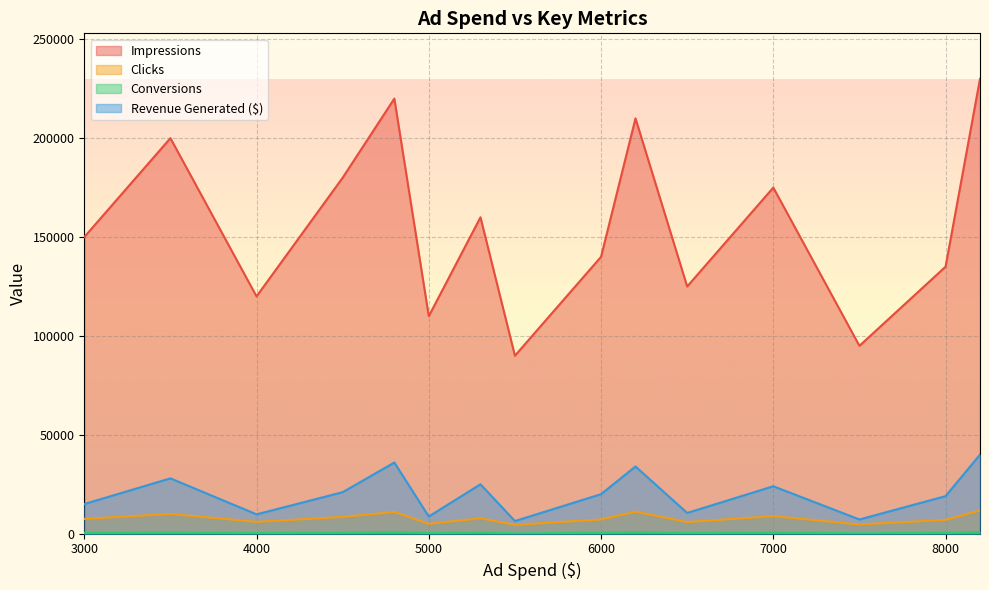

Which series has the widest spread of values?

Impressions